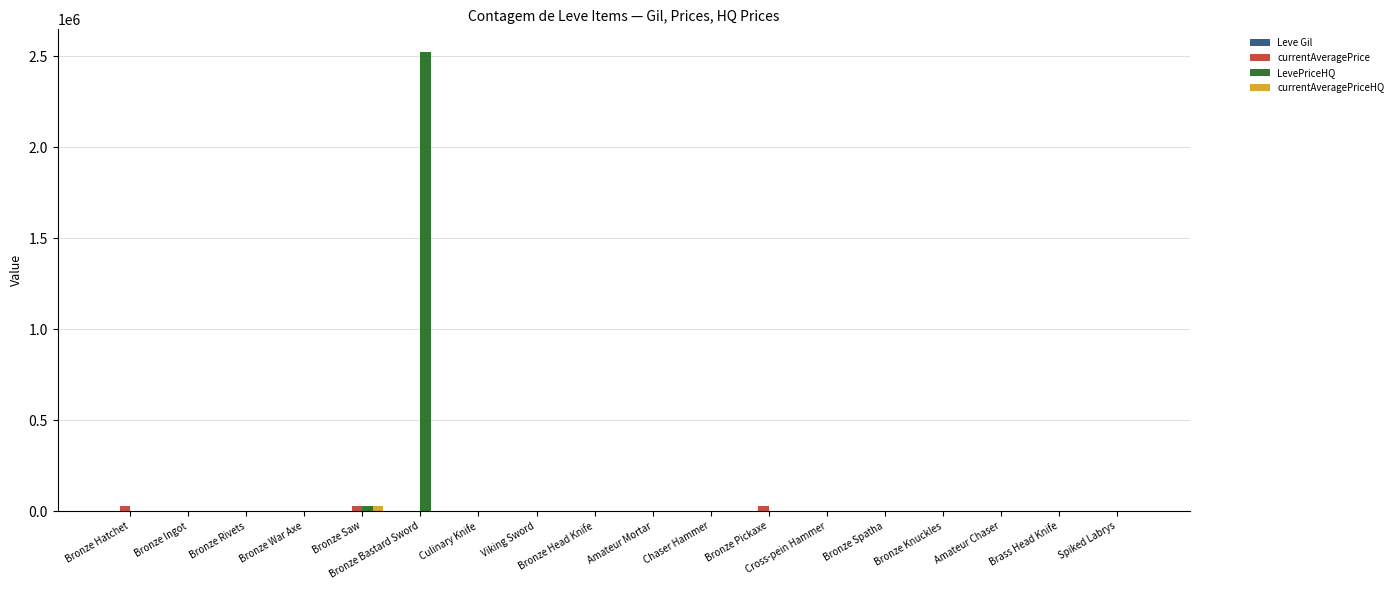

What is the sum of the currentAveragePriceHQ values at Bronze Bastard Sword and Amateur Mortar?

3467